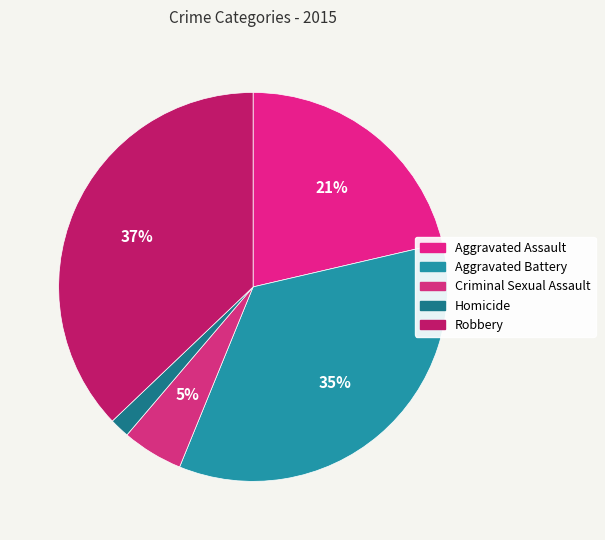

How many segments does this pie chart have?

5